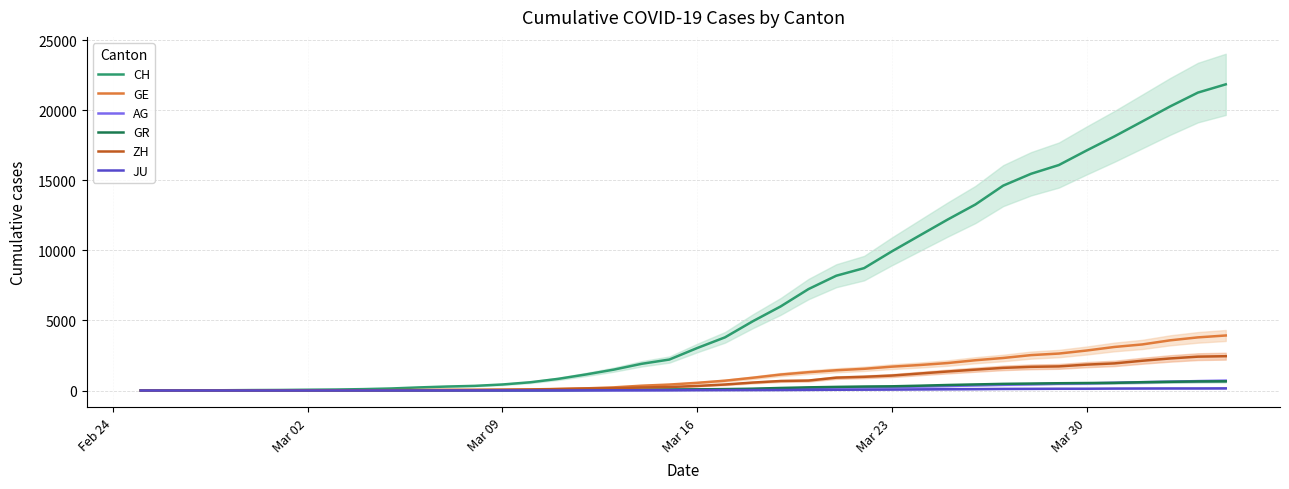

Count the number of data series in this chart.

6